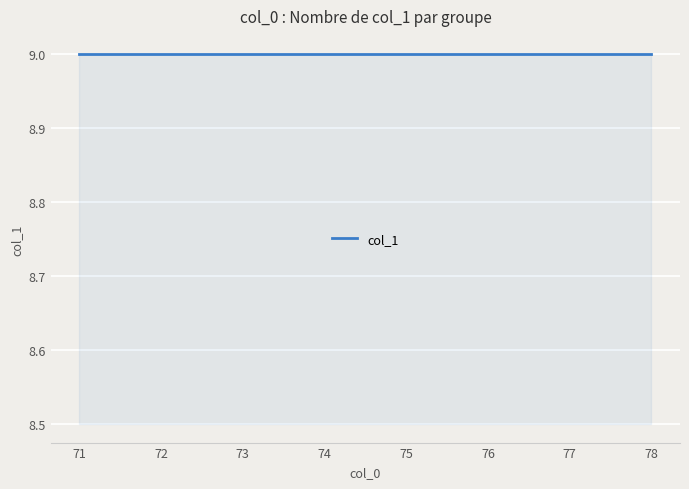

Which category has the highest value across all series?

71